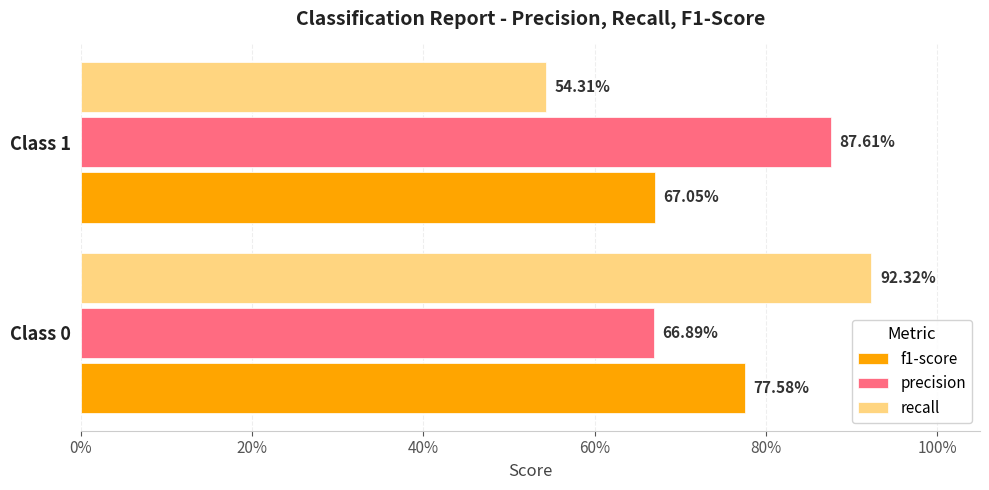

Reading left to right, extract all data points from this chart.

f1-score: 0.8	0.7
precision: 0.7	0.9
recall: 0.9	0.5